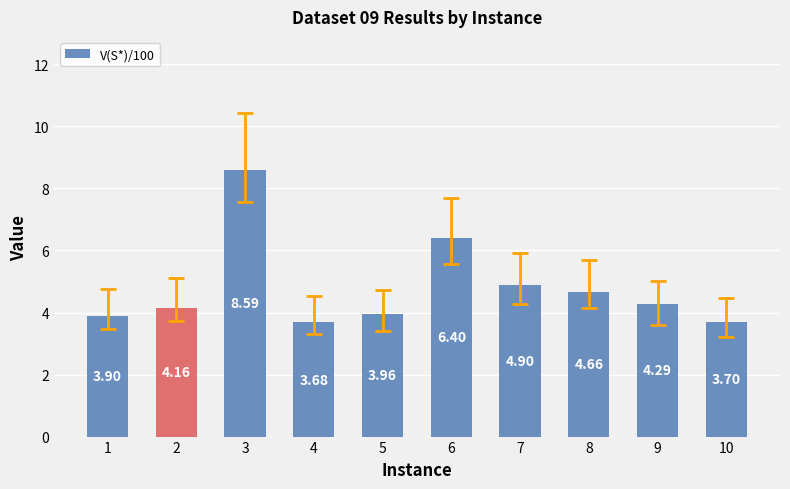

Which has a higher value, 1 or 3?

3